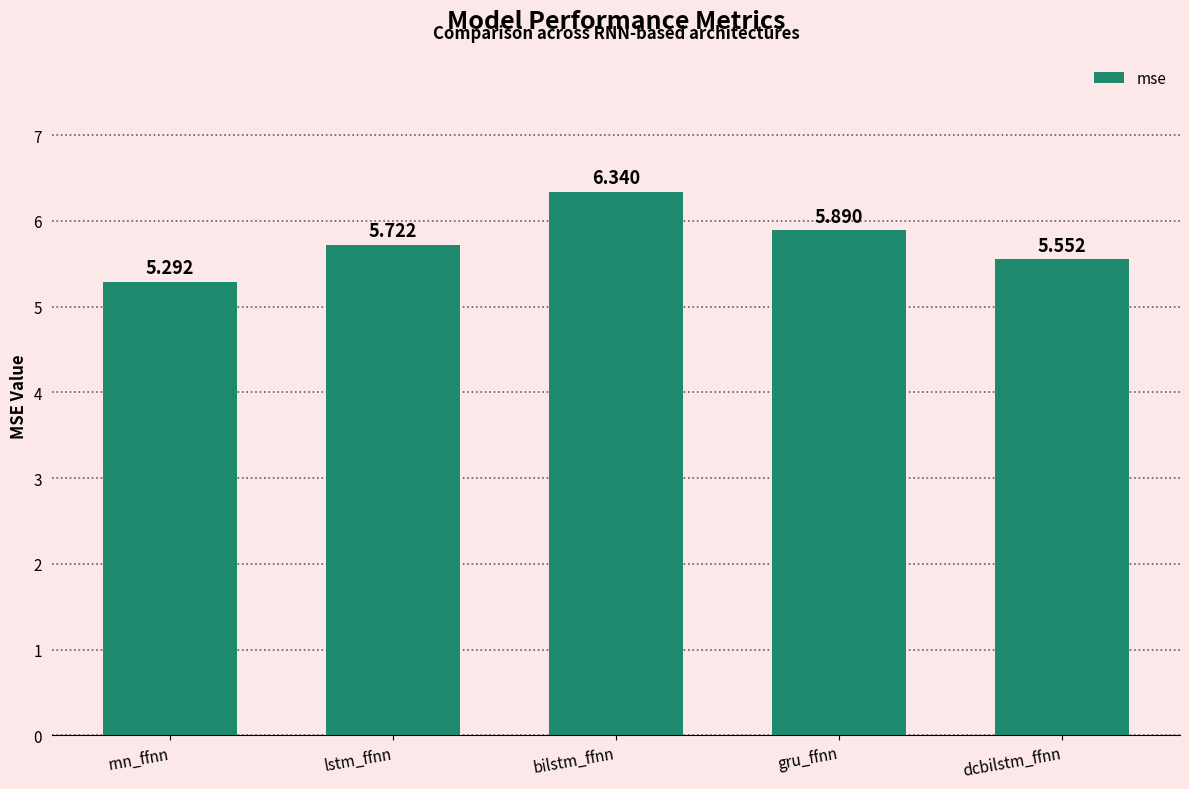

The value at dcbilstm_ffnn is 8.2. True or false?

False